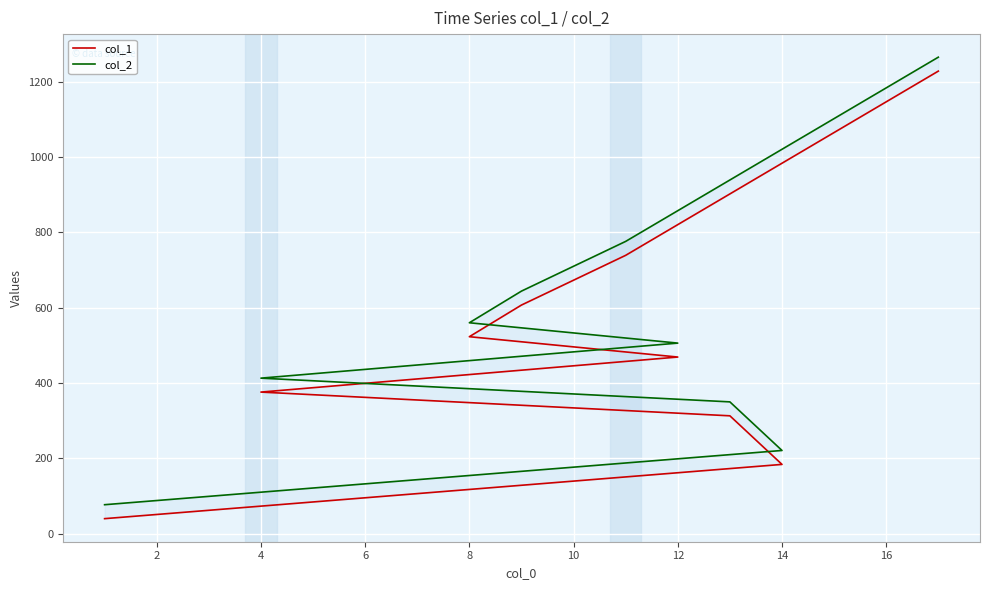

What is the average value of the col_2 series?

535